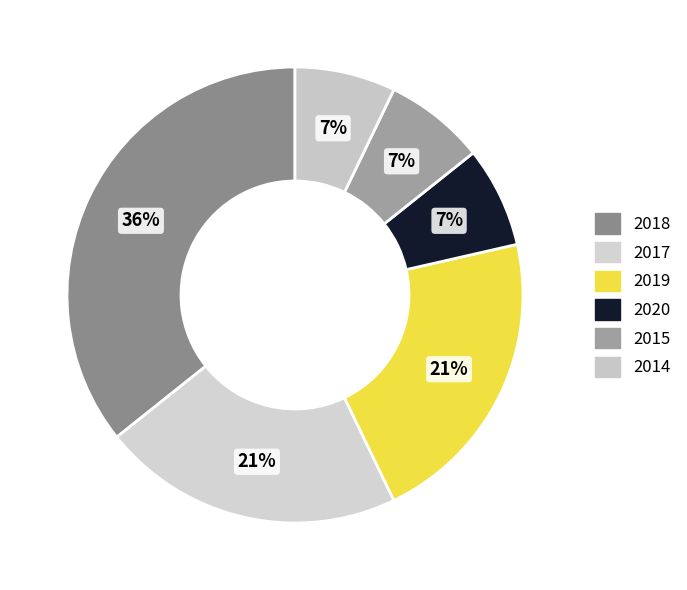

How many segments does this pie chart have?

6